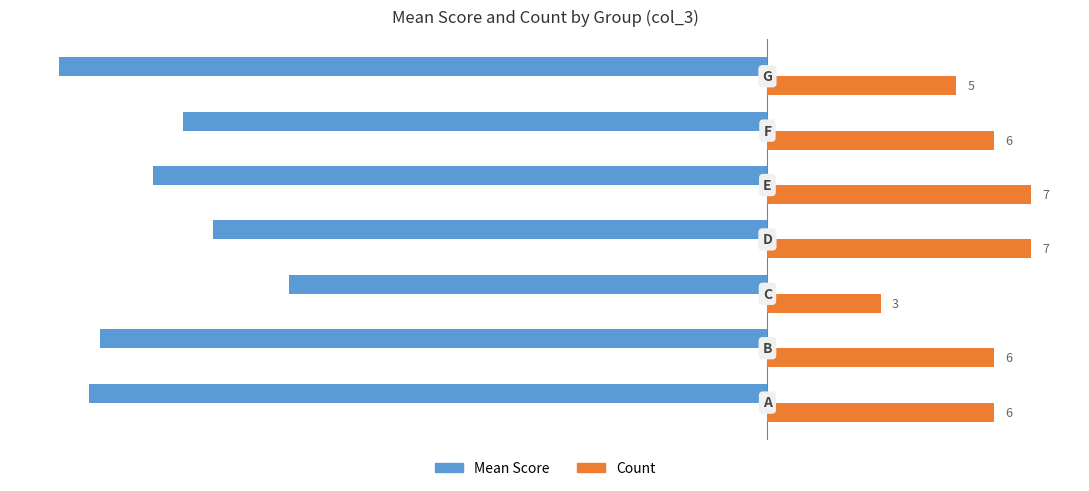

What is the minimum value for Count?

3.0